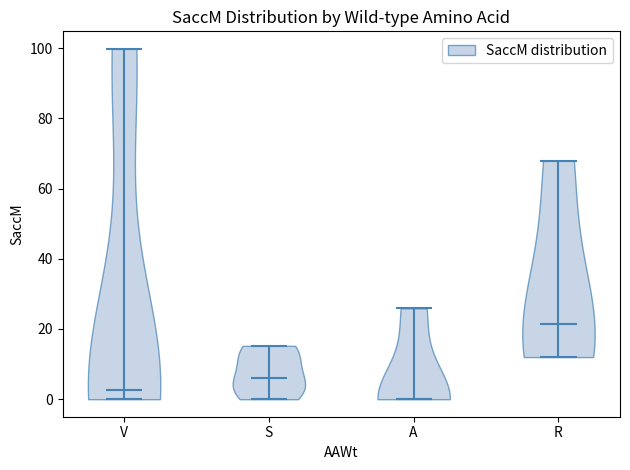

Where does the median line of the violin for V sit on the y-axis? The values are not printed on the chart, so give them approximately, as read against the axis.

2